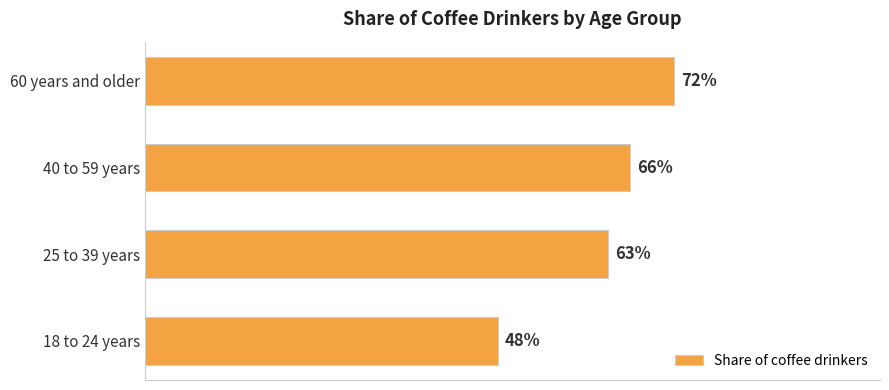

List the labels in order of value, largest first.

60 years and older, 40 to 59 years, 25 to 39 years, 18 to 24 years